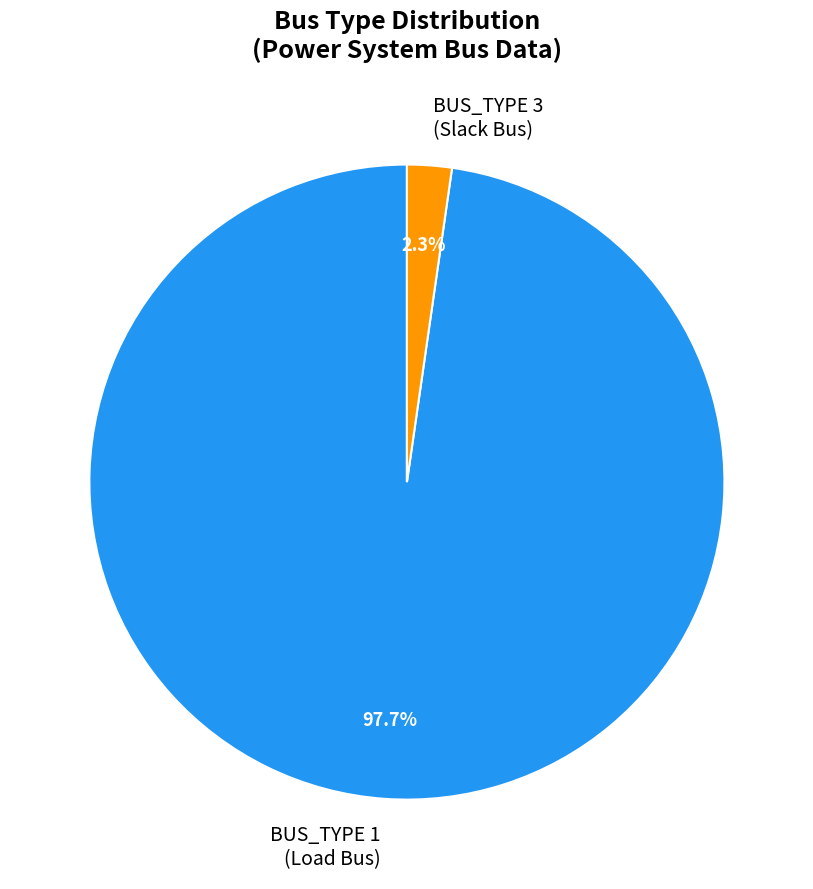

Between BUS_TYPE 1 (Load Bus) and BUS_TYPE 3 (Slack Bus), which is larger?

BUS_TYPE 1 (Load Bus)